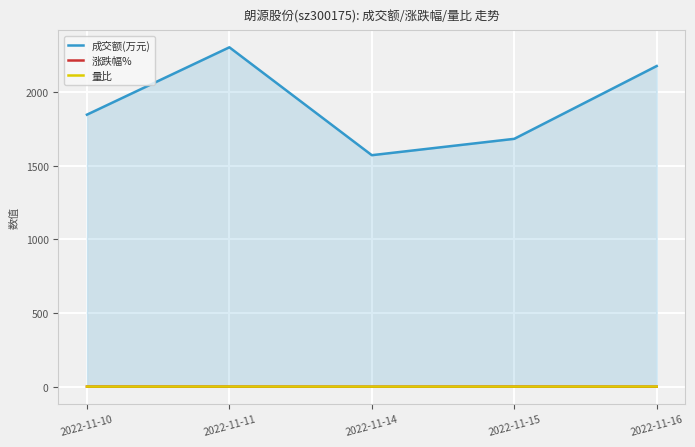

In 量比, how many points are higher than both neighbors (excluding endpoints)?

1